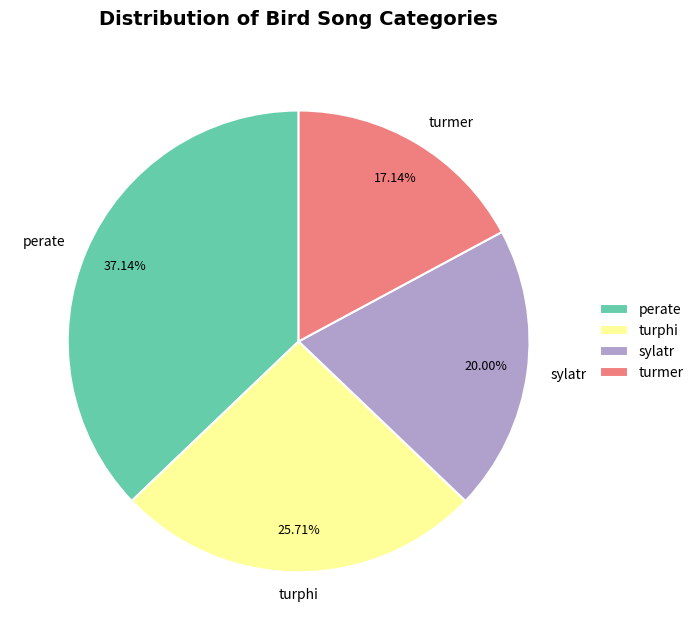

To the nearest percent, what percentage of the pie is sylatr?

20%